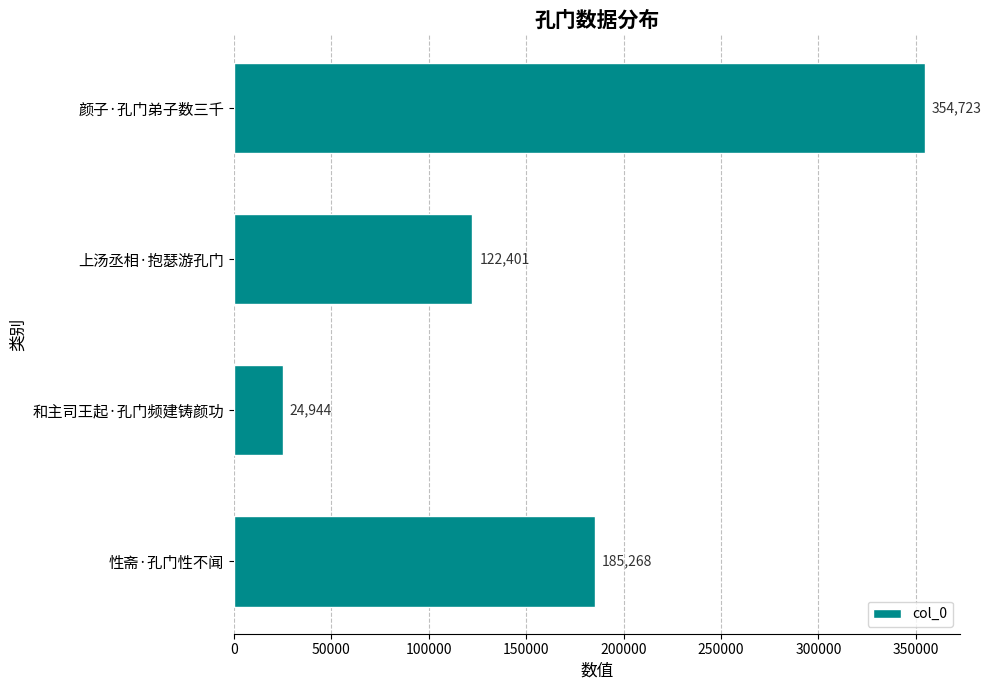

Reading top to bottom, what are all the values shown in this chart?

354723	122401	24944	185268